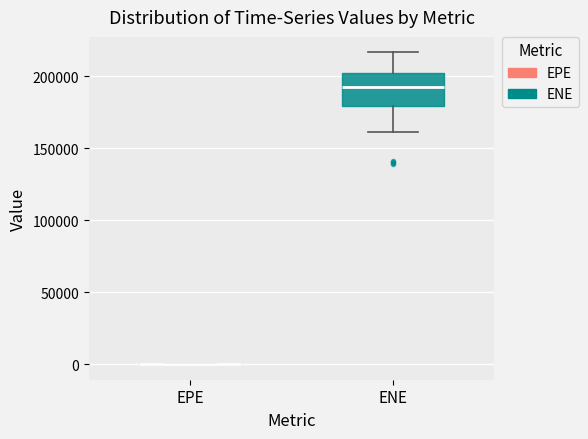

Reading left to right, transcribe this box plot: for each box, give where its median line is, the range the box spans, and where its two whiskers end, as read against the y-axis. The values are not printed on the chart, so give them approximately, as read against the axis.

EPE: box collapsed to a line at 0, whiskers 0 to 0
ENE: median 195000, box 180000 to 200000, whiskers 160000 to 215000